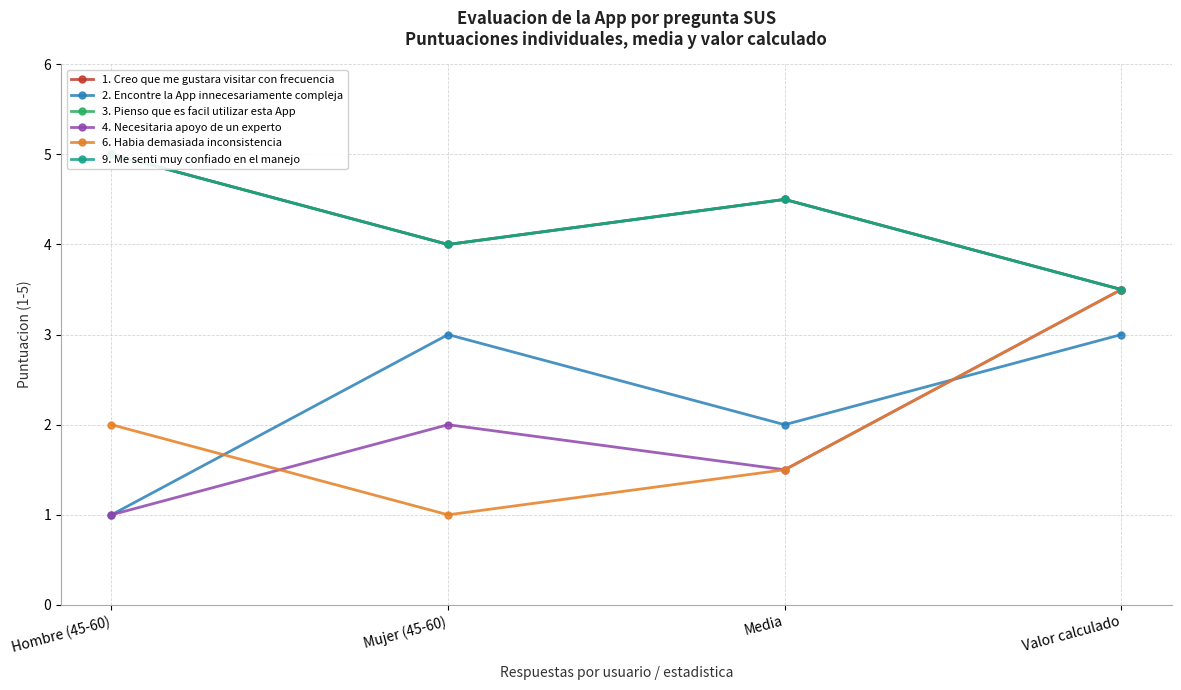

Which category has the lowest value in the 2. Encontre la App innecesariamente compleja series?

Hombre (45-60)